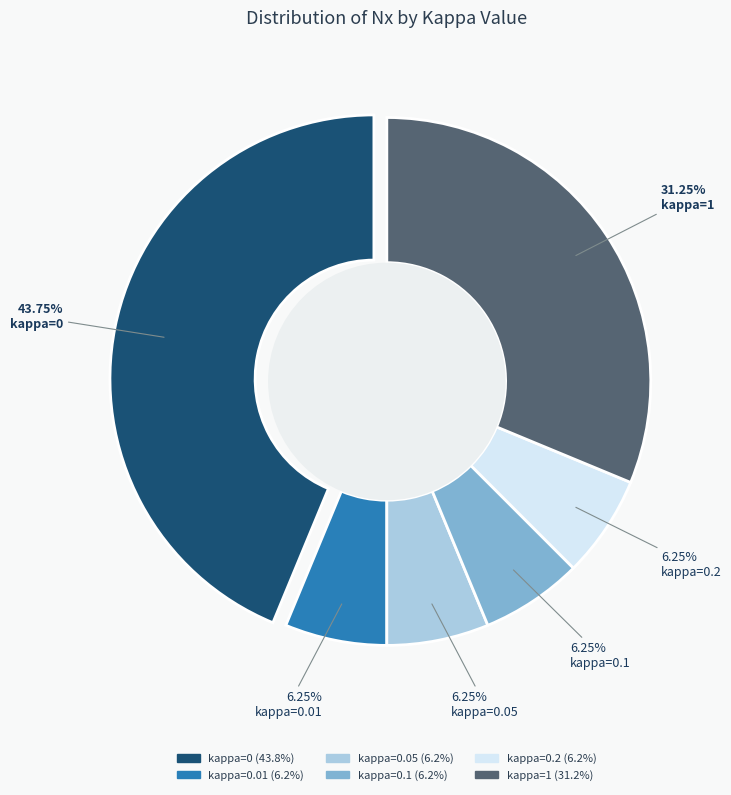

True or false: kappa=0.1 accounts for 6% of the total.

True